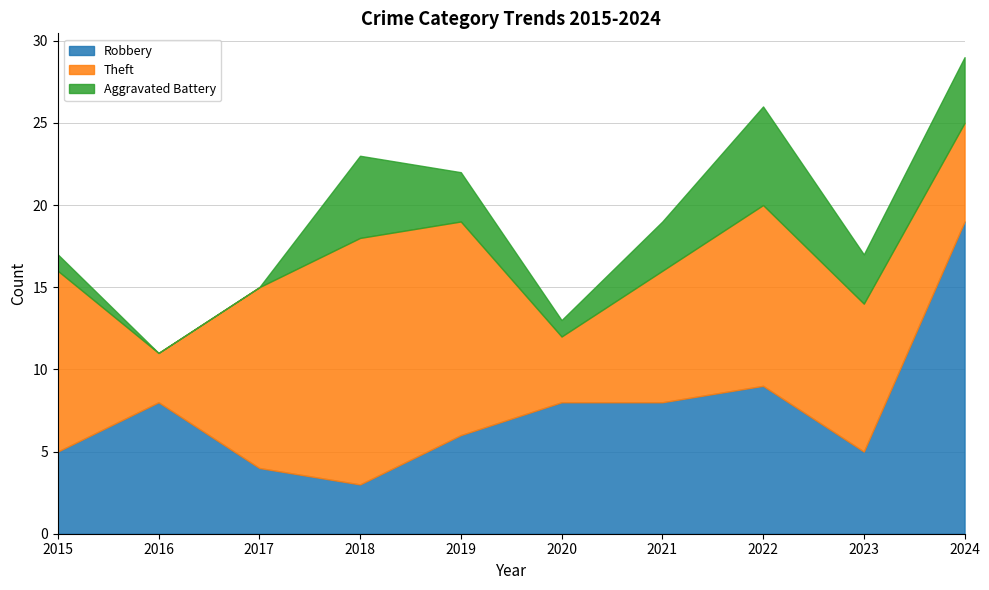

How many lines are shown in the chart?

3